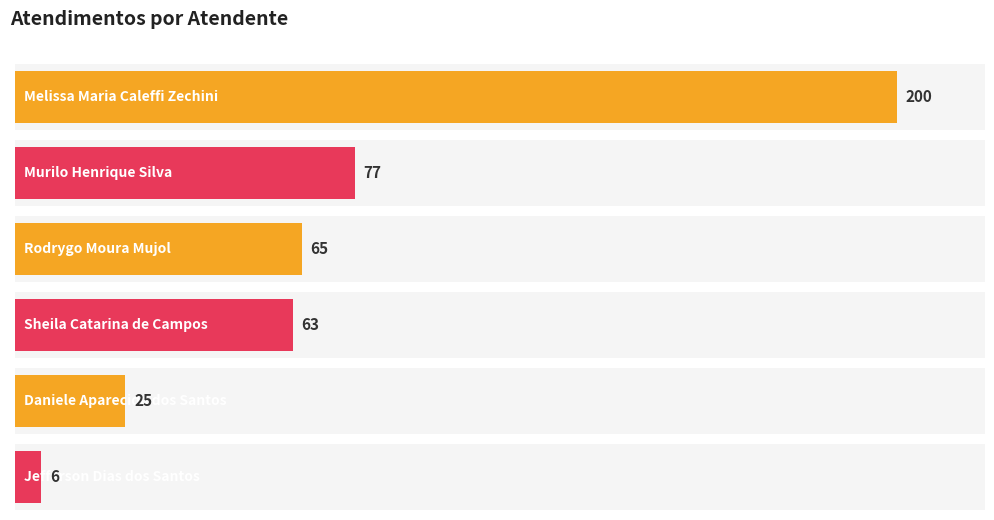

What is the change in value from Melissa Maria Caleffi Zechini to Sheila Catarina de Campos?

-137